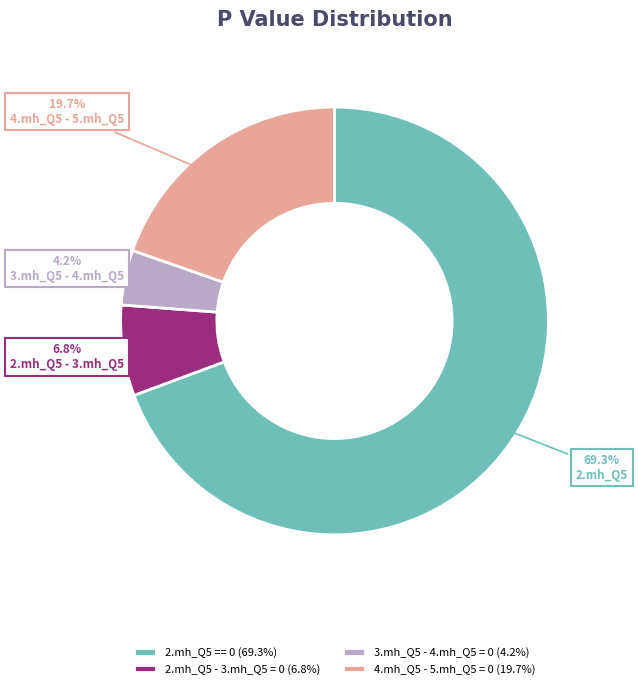

Is there any slice that represents more than half of the pie?

Yes